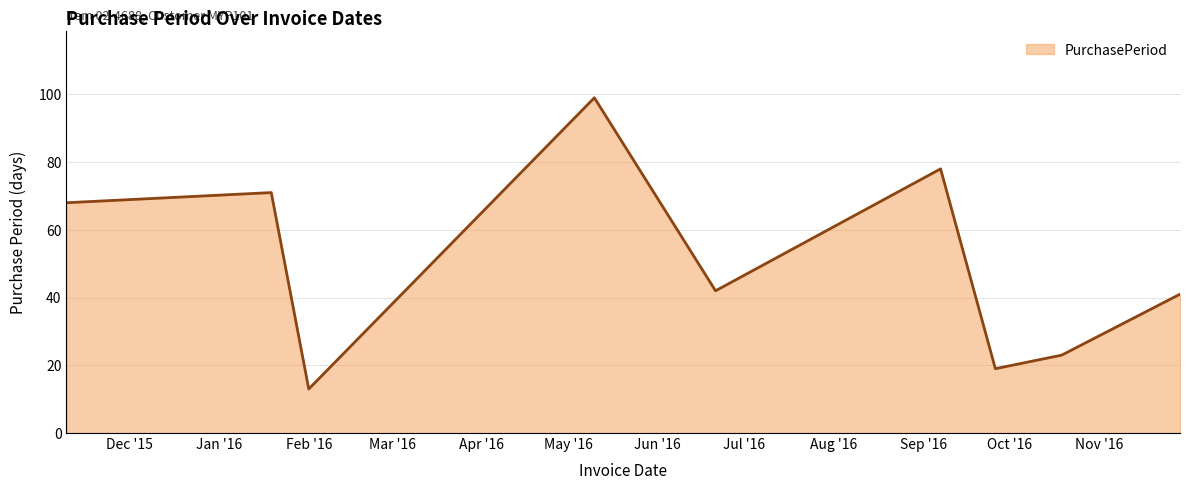

What is the smallest value displayed?

13